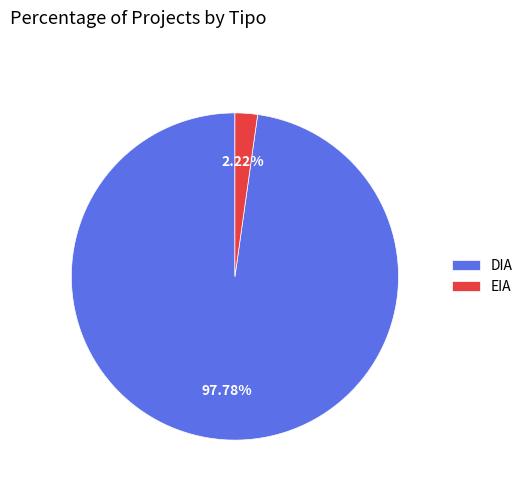

Rank the categories by value from highest to lowest.

DIA, EIA